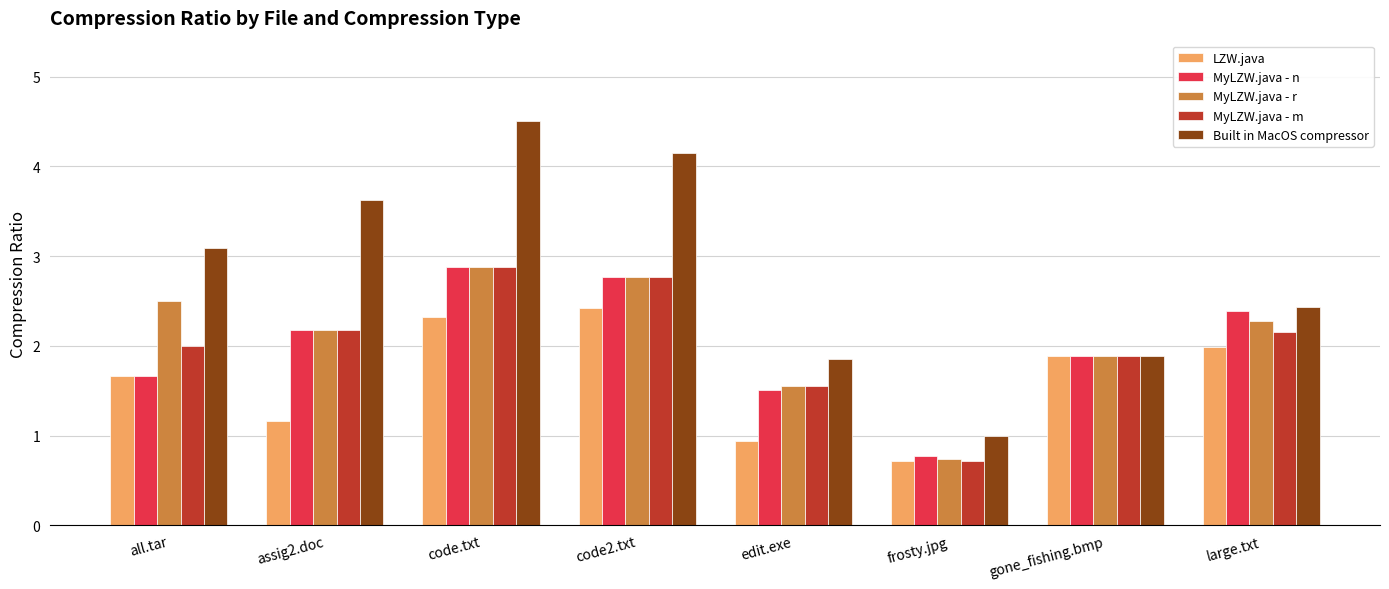

Reading right to left, what are all the values shown in this chart?

LZW.java: large.txt=2.0	gone_fishing.bmp=1.9	frosty.jpg=0.7	edit.exe=0.9	code2.txt=2.4	code.txt=2.3	assig2.doc=1.2	all.tar=1.7
MyLZW.java - n: large.txt=2.4	gone_fishing.bmp=1.9	frosty.jpg=0.8	edit.exe=1.5	code2.txt=2.8	code.txt=2.9	assig2.doc=2.2	all.tar=1.7
MyLZW.java - r: large.txt=2.3	gone_fishing.bmp=1.9	frosty.jpg=0.7	edit.exe=1.6	code2.txt=2.8	code.txt=2.9	assig2.doc=2.2	all.tar=2.5
MyLZW.java - m: large.txt=2.2	gone_fishing.bmp=1.9	frosty.jpg=0.7	edit.exe=1.6	code2.txt=2.8	code.txt=2.9	assig2.doc=2.2	all.tar=2.0
Built in MacOS compressor: large.txt=2.4	gone_fishing.bmp=1.9	frosty.jpg=1.0	edit.exe=1.9	code2.txt=4.1	code.txt=4.5	assig2.doc=3.6	all.tar=3.1